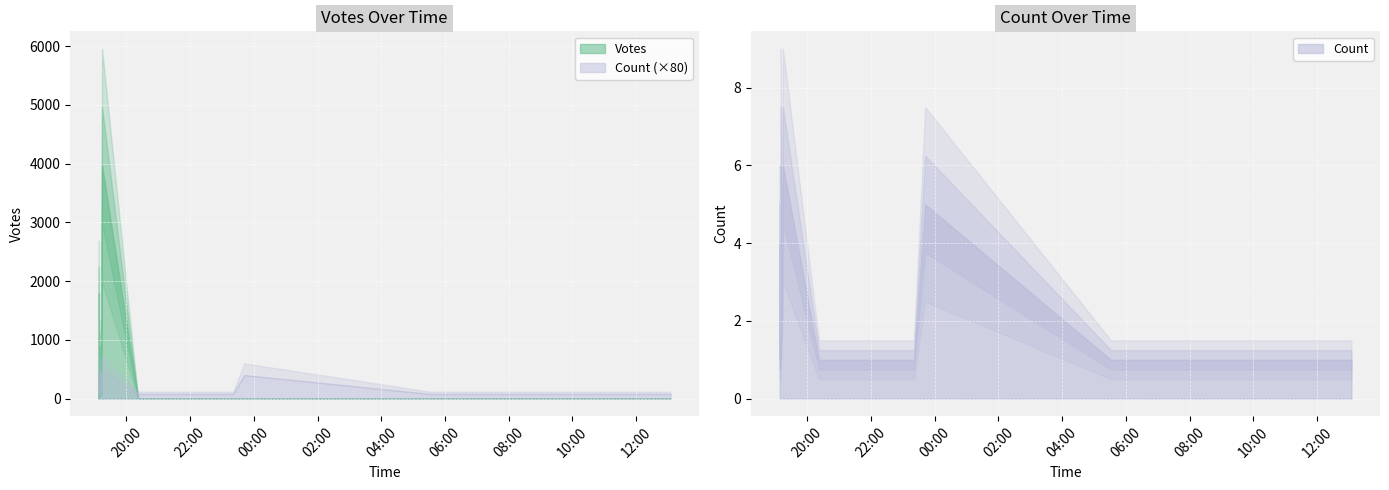

How many interior local valleys does the Count series have?

1